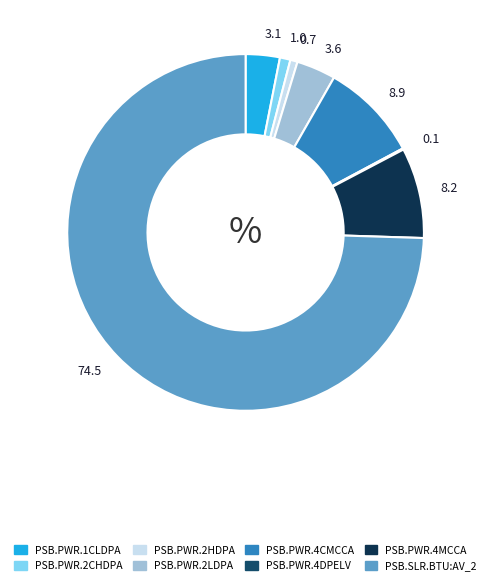

Which category accounts for the majority?

PSB.SLR.BTU:AV_2